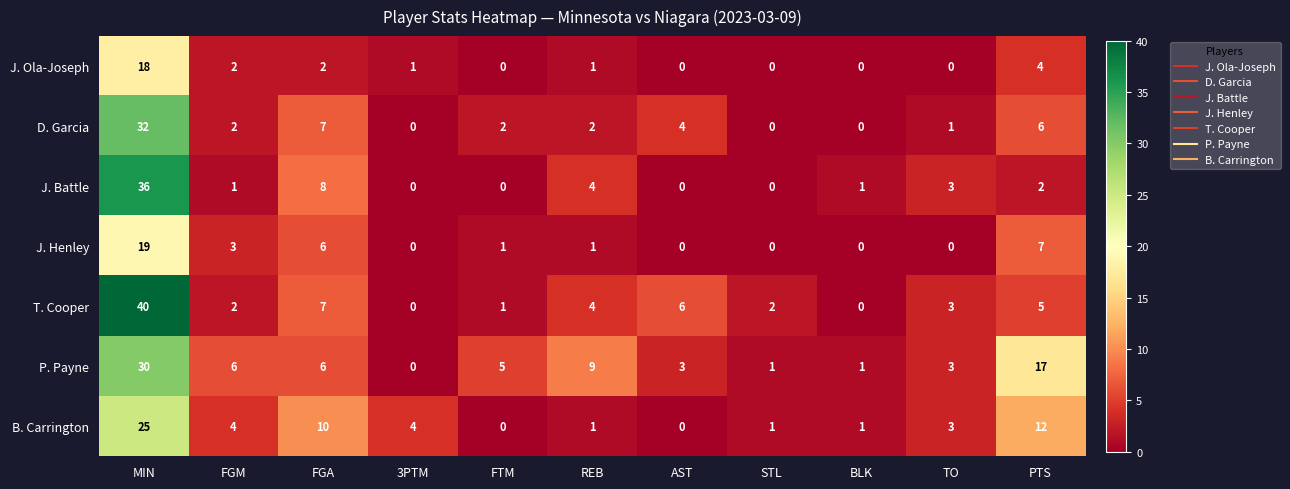

Rank the series at MIN from lowest to highest value.

J. Ola-Joseph, J. Henley, B. Carrington, P. Payne, D. Garcia, J. Battle, T. Cooper